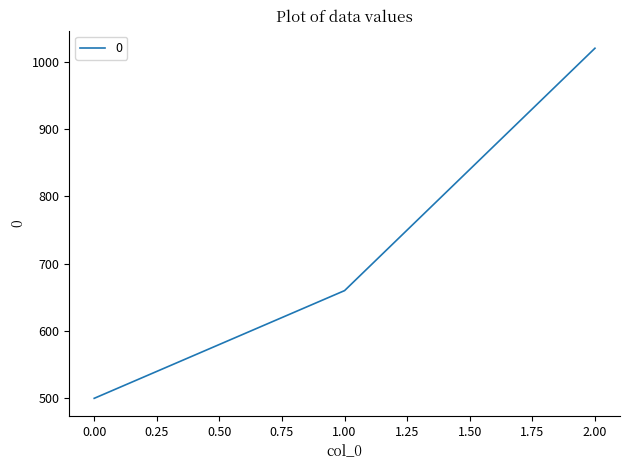

Read the value at 2.00.

1020